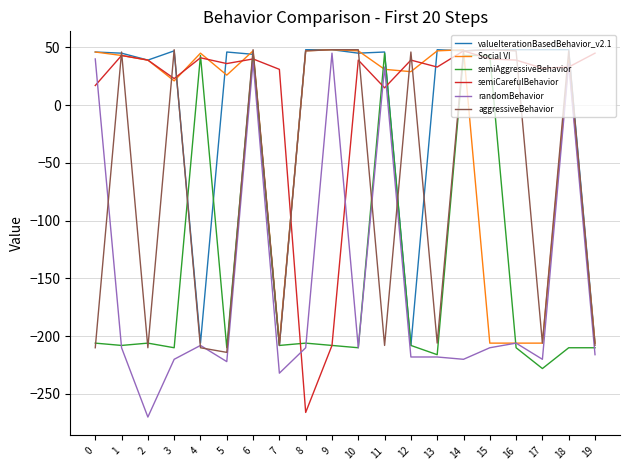

What is the difference between the highest and lowest values at 17?

276